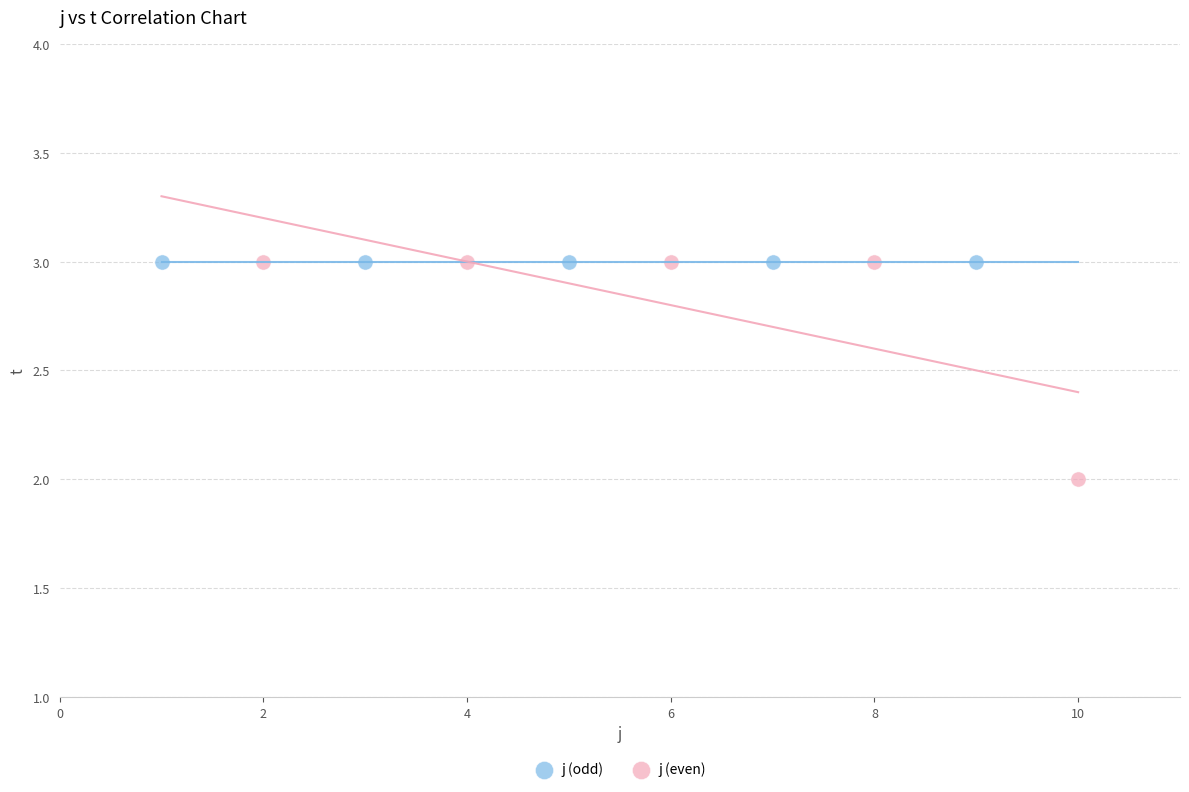

What are all the series names shown in the legend?

j (odd), j (even)